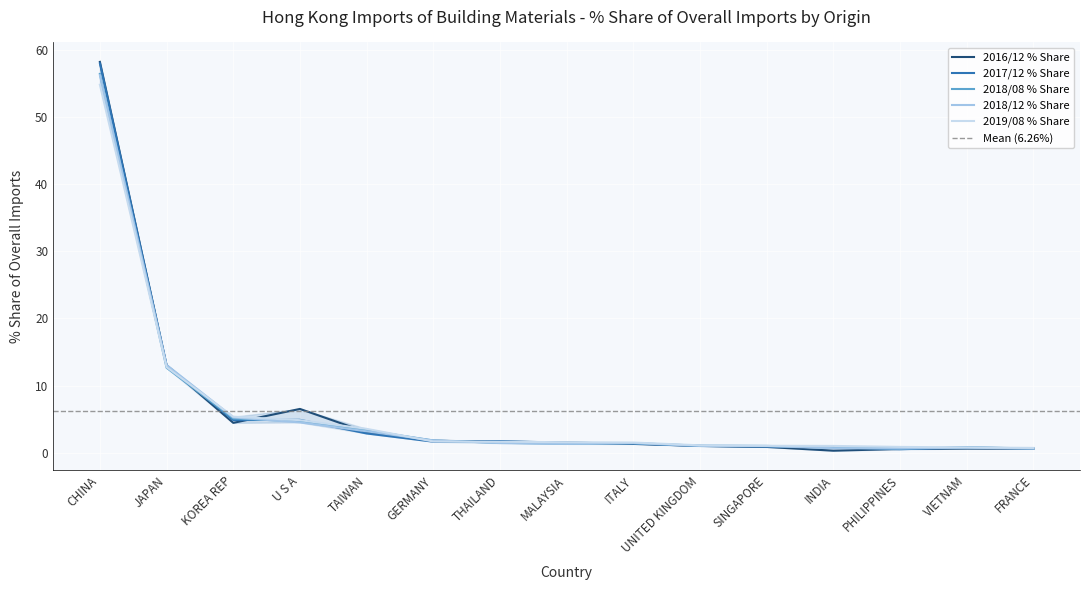

Reading left to right, list all the values displayed in this chart.

2016/12 % Share: 58.2	13.0	4.4	6.5	3.0	1.8	1.6	1.5	1.3	1.0	0.9	0.3	0.6	0.6	0.6
2017/12 % Share: 58.0	13.0	4.9	4.9	2.9	1.6	1.7	1.5	1.4	1.0	0.9	0.9	0.5	0.8	0.6
2018/08 % Share: 56.4	12.7	5.1	4.7	3.3	1.8	1.5	1.3	1.4	1.1	1.0	0.7	0.6	0.8	0.6
2018/12 % Share: 56.2	13.1	5.3	4.5	3.2	1.8	1.4	1.3	1.4	1.0	1.0	0.7	0.6	0.8	0.6
2019/08 % Share: 54.8	12.7	5.4	4.8	3.6	1.7	1.6	1.6	1.5	1.1	1.0	1.0	0.9	0.8	0.7